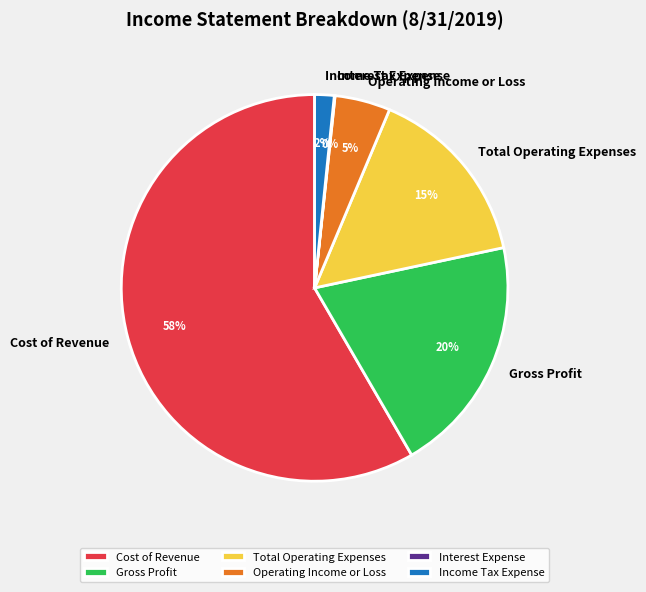

To the nearest percent, what portion does Total Operating Expenses represent?

15%